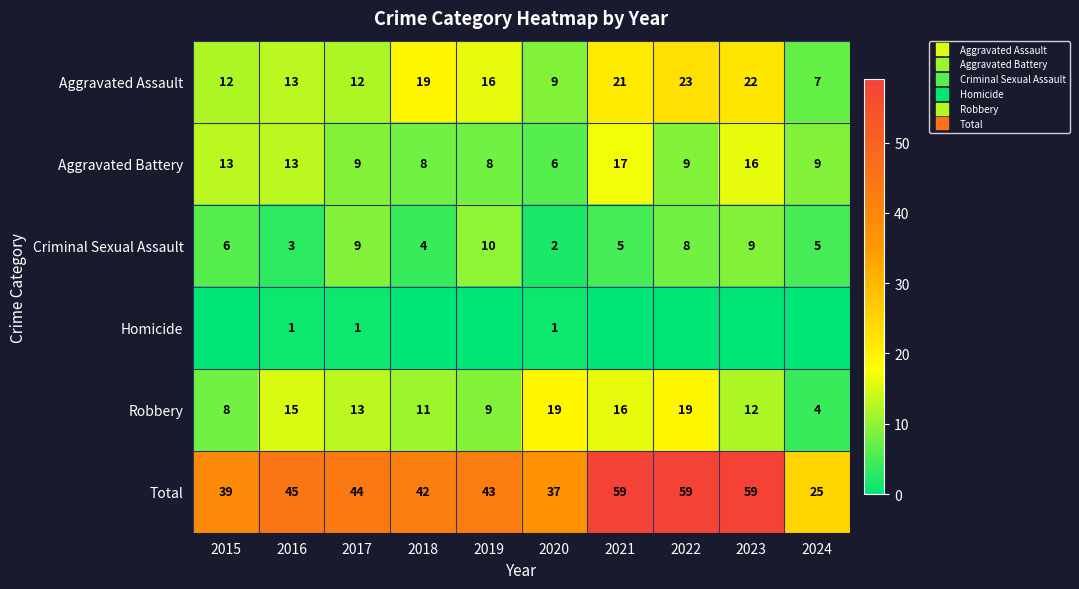

At which category is the sum across all series the highest?

2021